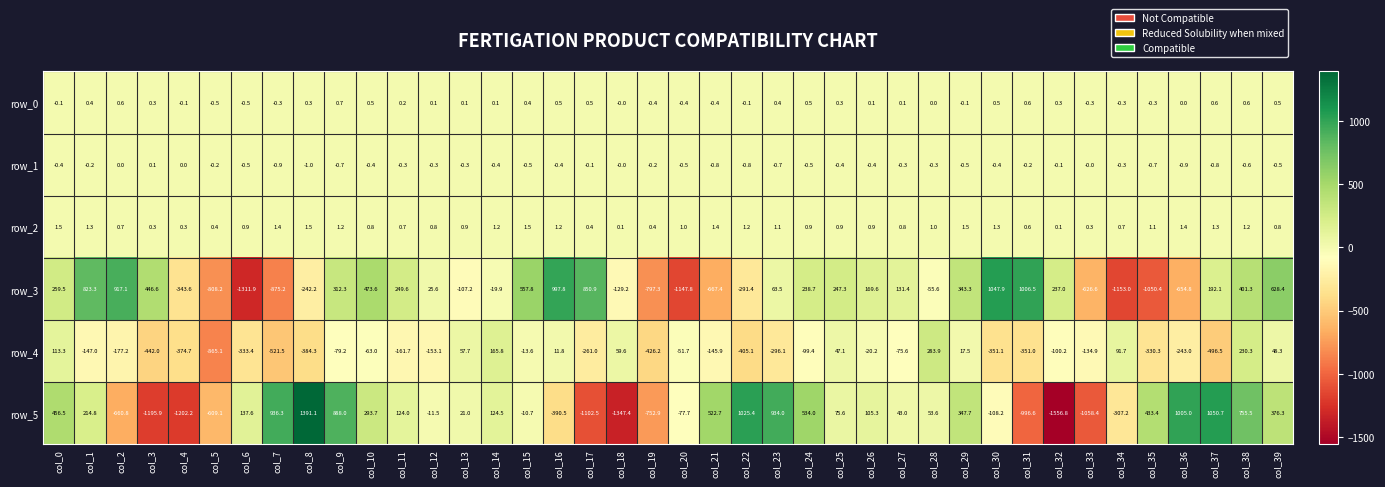

Is the value of row_1 at col_35 greater than the value of row_0 at col_26?

No